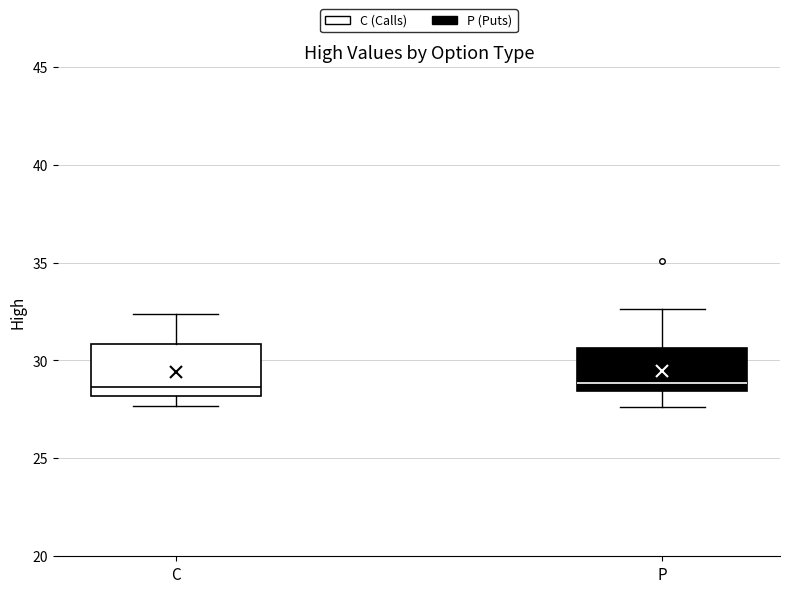

Reading left to right, transcribe this box plot: for each box, give where its median line is, the range the box spans, and where its two whiskers end, as read against the y-axis. The values are not printed on the chart, so give them approximately, as read against the axis.

C: median 28.5, box 28.0 to 31.0, whiskers 27.5 to 32.5
P: median 29.0, box 28.5 to 30.5, whiskers 27.5 to 32.5